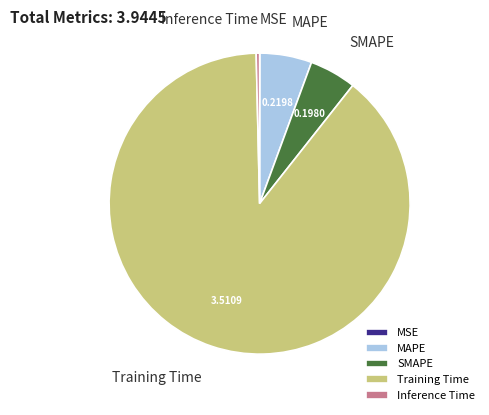

Does Training Time represent more than half of the total?

Yes